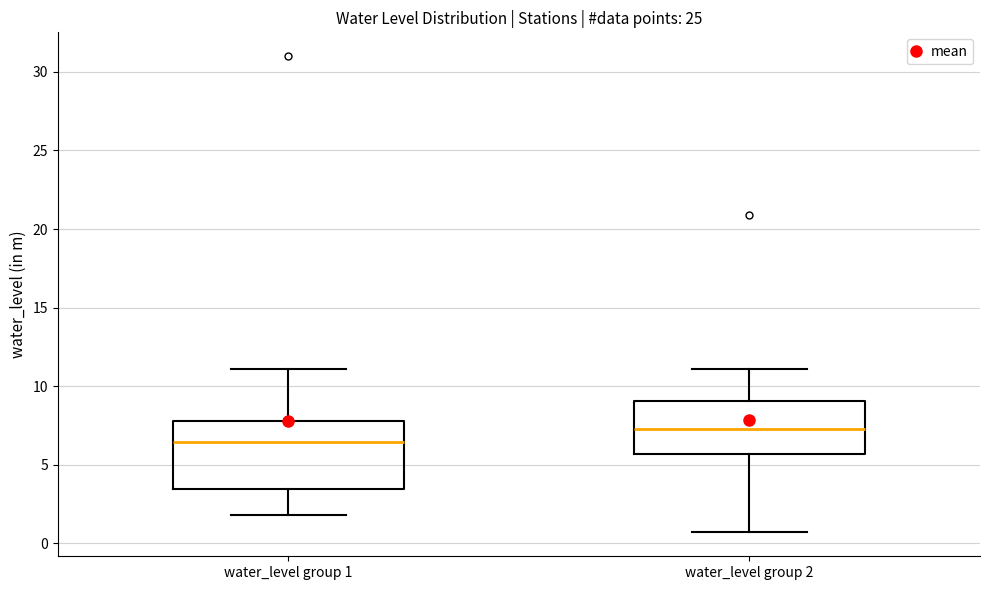

Reading left to right, transcribe this box plot: for each box, give where its median line is, the range the box spans, and where its two whiskers end, as read against the y-axis. The values are not printed on the chart, so give them approximately, as read against the axis.

water_level group 1: median 6.5, box 3.5 to 8.0, whiskers 2.0 to 11.0
water_level group 2: median 7.5, box 5.5 to 9.0, whiskers 0.5 to 11.0